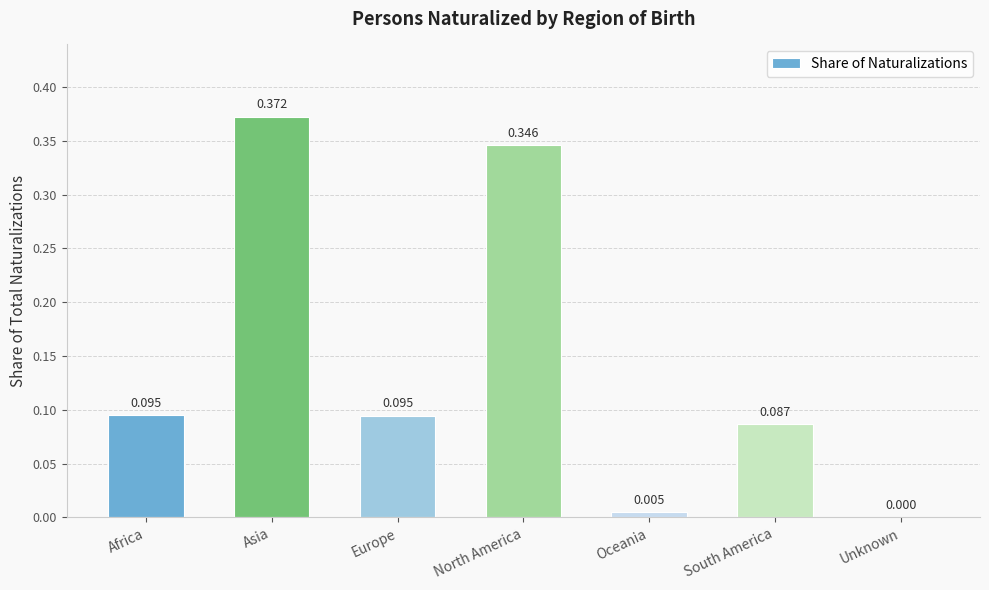

What is the sum of all values?

1.0